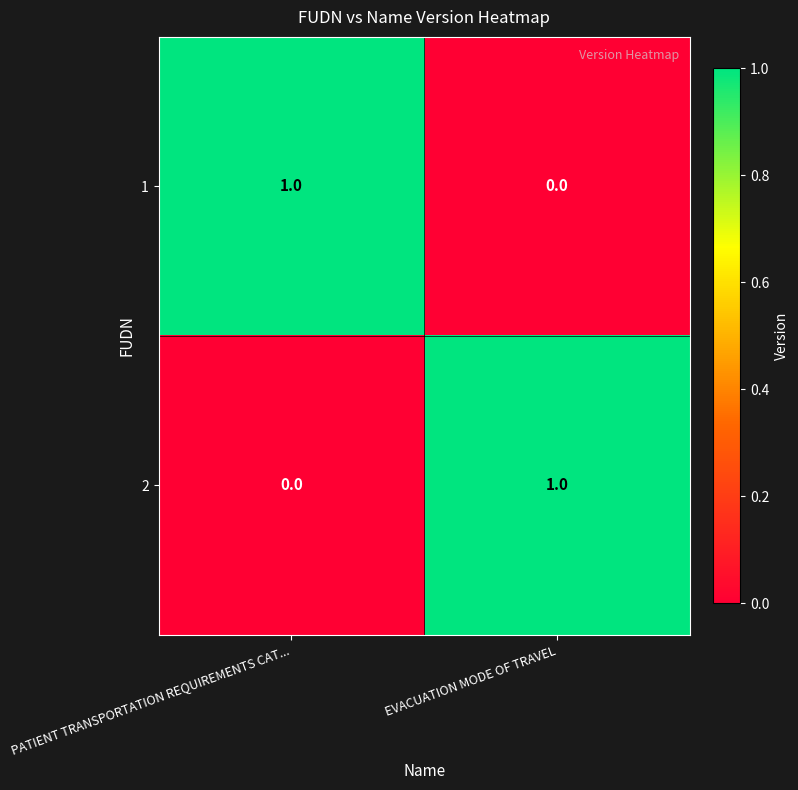

Reading left to right, list all the values displayed in this chart.

1: PATIENT TRANSPORTATION REQUIREMENTS CAT...=1	EVACUATION MODE OF TRAVEL=0
2: PATIENT TRANSPORTATION REQUIREMENTS CAT...=0	EVACUATION MODE OF TRAVEL=1